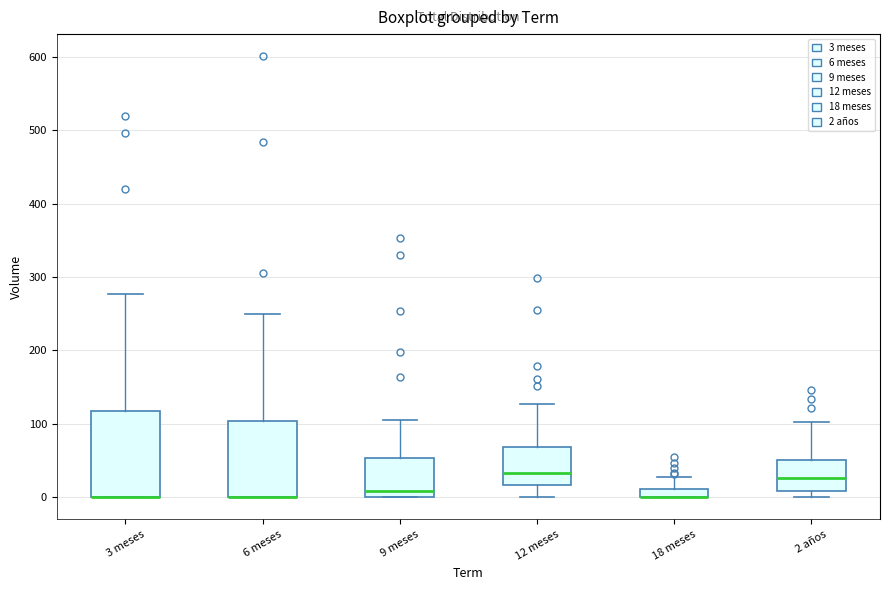

Comparing the boxes themselves (not the whiskers), which one is the tallest?

3 meses